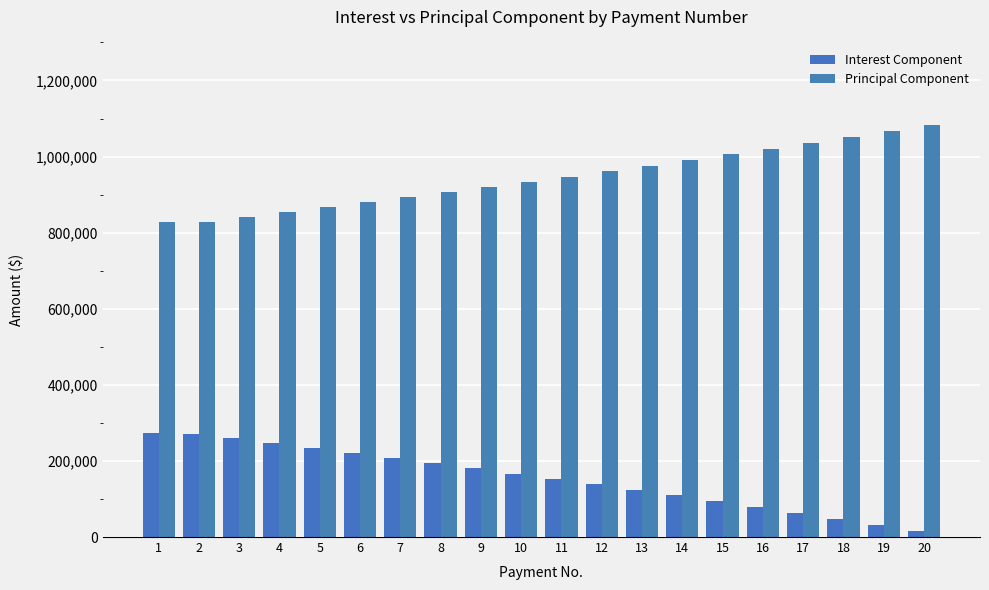

How many bars are there in total?

40